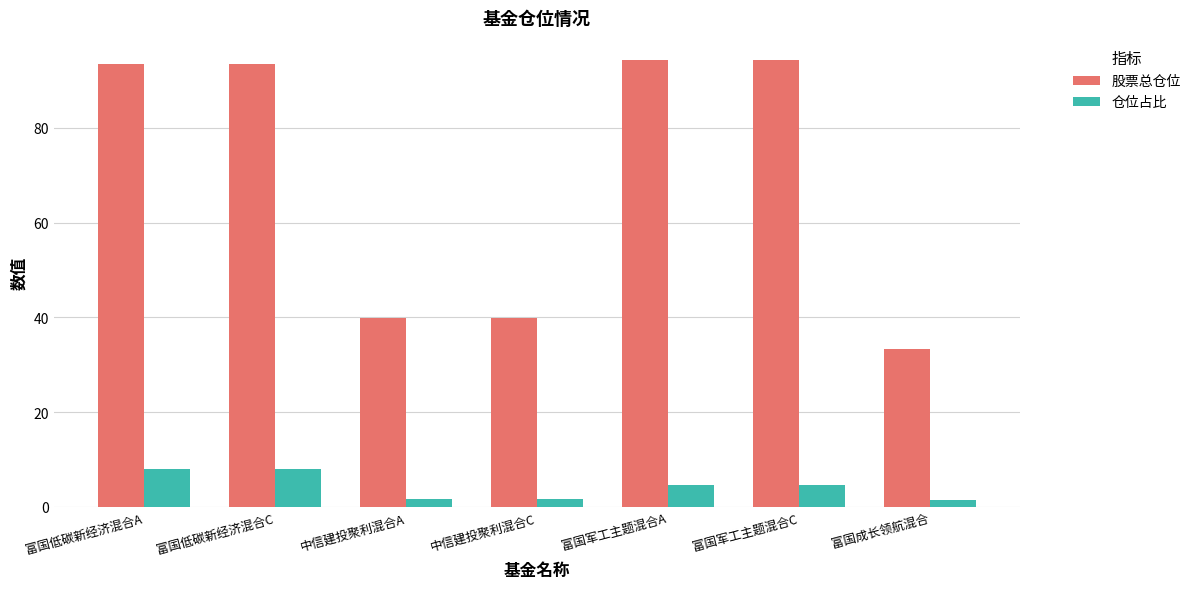

What is the difference between the maximum and minimum values in the 股票总仓位 series?

60.9